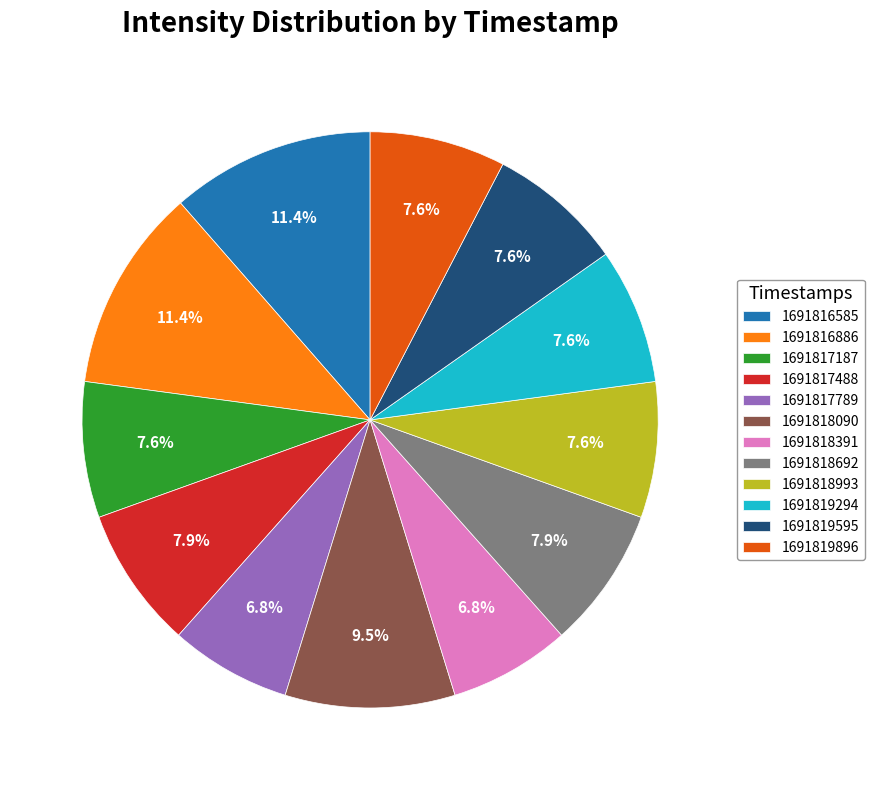

Is there a majority slice in this chart?

No